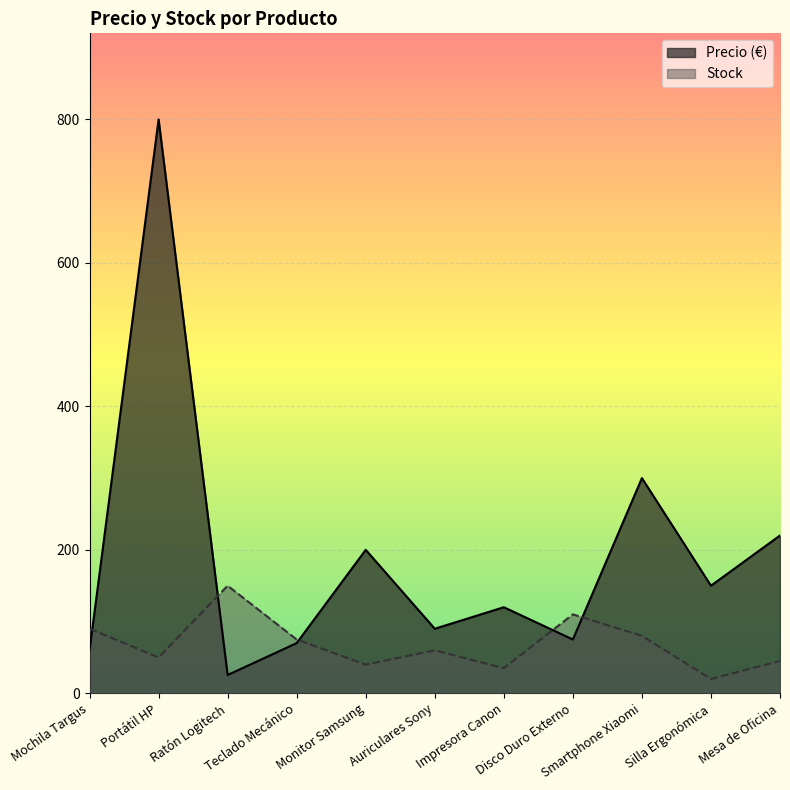

What is the lowest value of the Stock series?

20.0